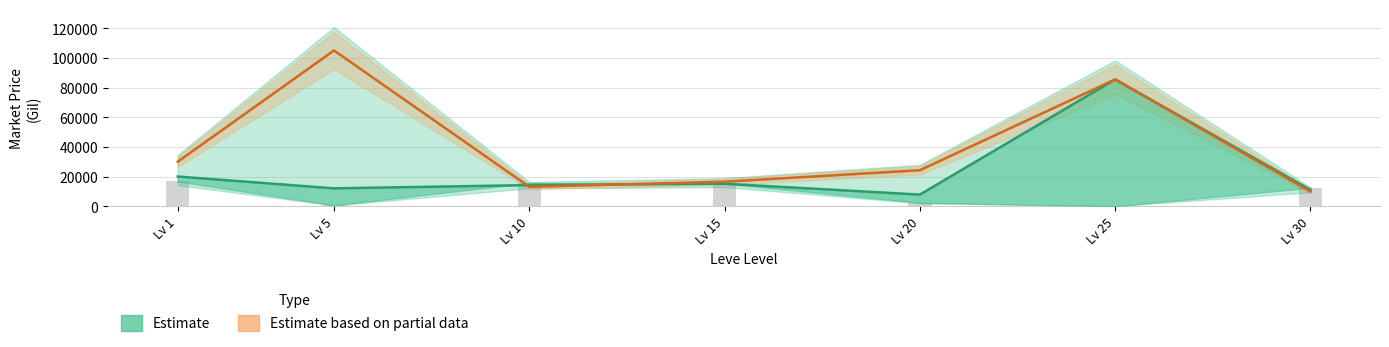

Between 5 and 25, which is larger?

25